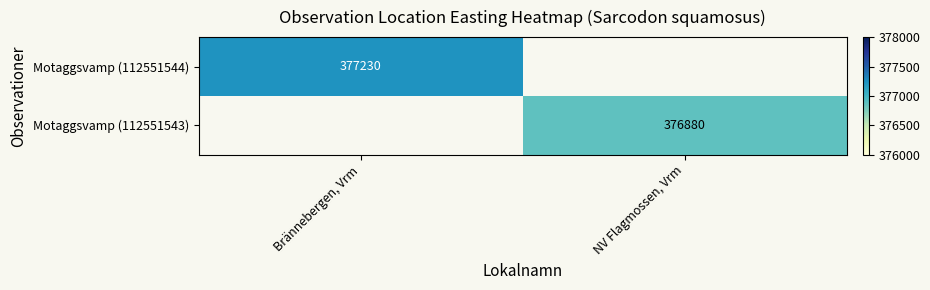

Is it true that Motaggsvamp (112551543) equals 376880 at NV Flagmossen, Vrm?

True